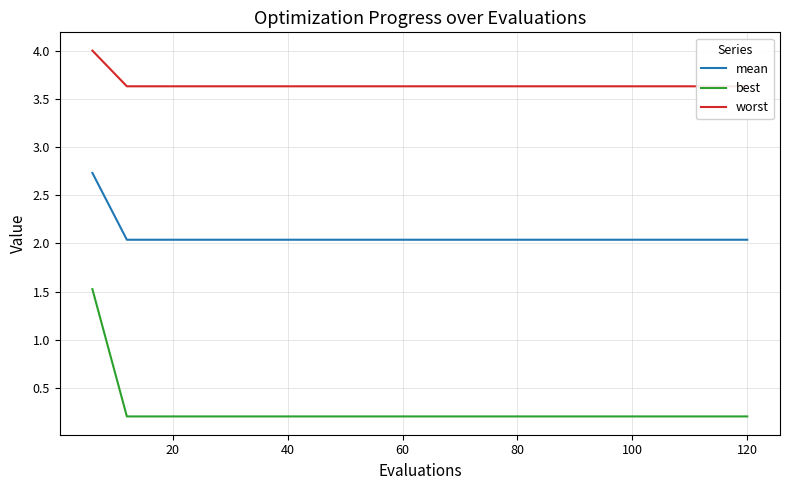

True or false: best and mean intersect in this chart.

False